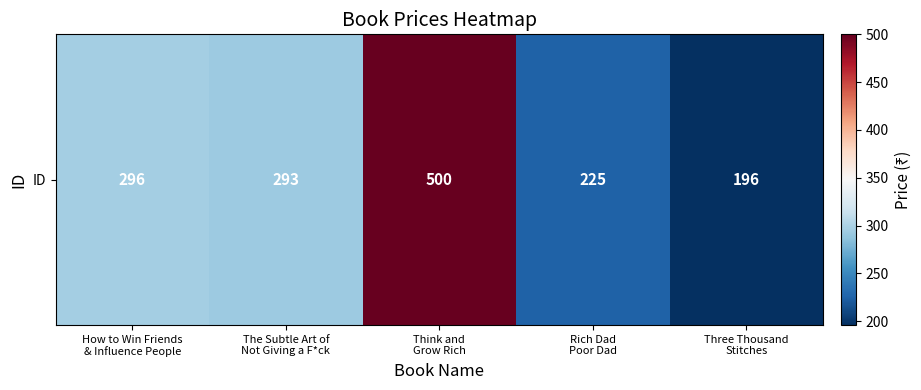

Between How to Win Friends
& Influence People and Rich Dad
Poor Dad, which is larger?

How to Win Friends
& Influence People